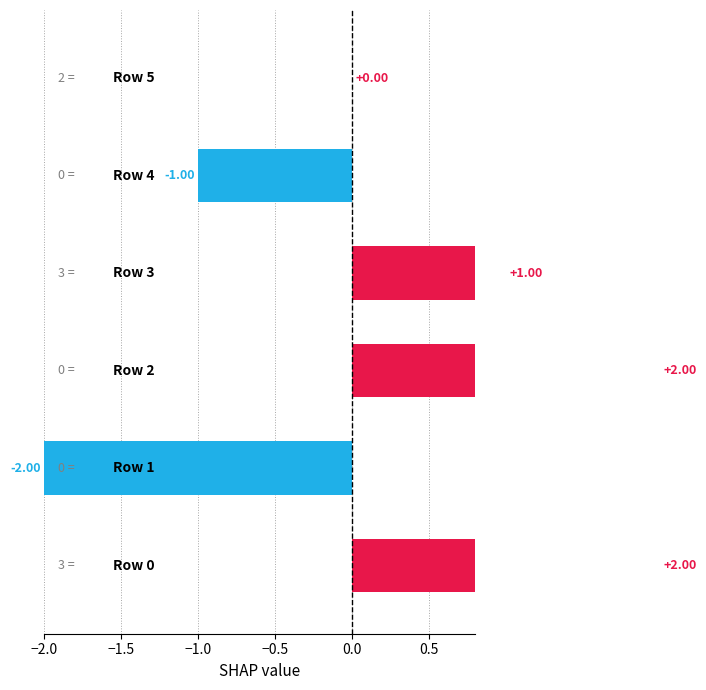

What is the label of the 6th bar from the right?

−2.0